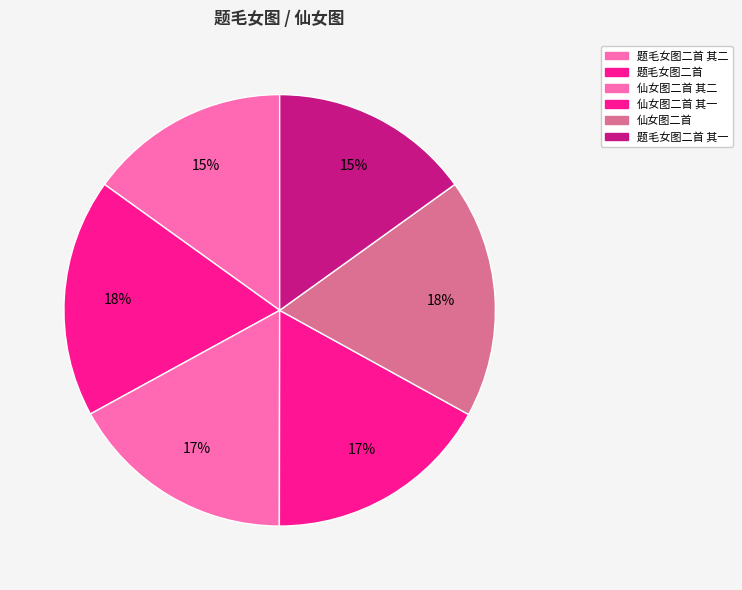

Is it true that 题毛女图二首 其二 is 15% of the pie?

True